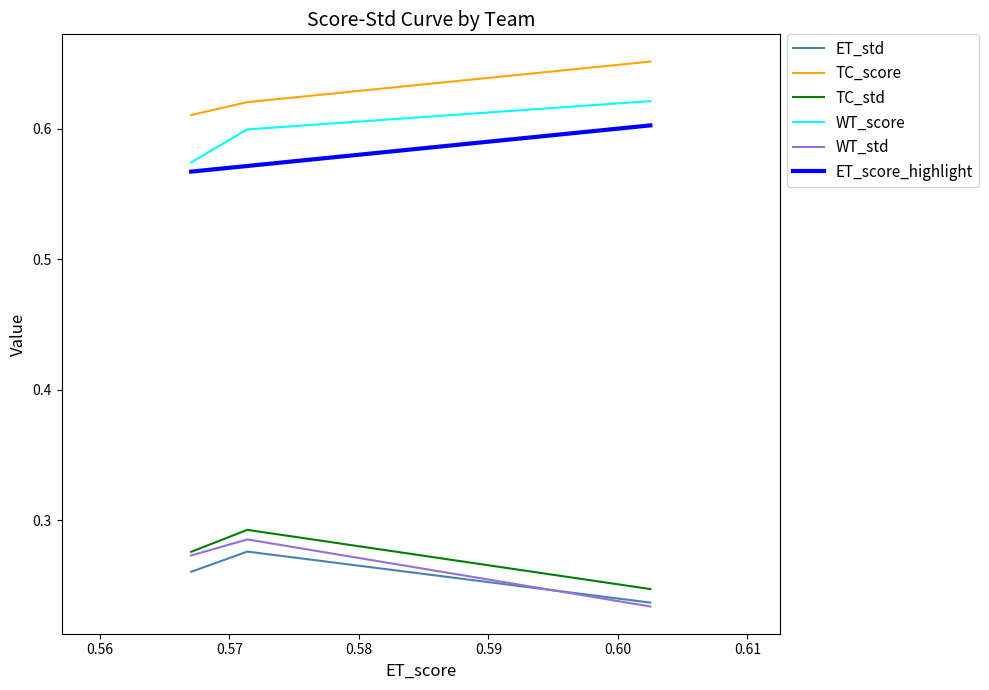

What is the value of the WT_std point at the 2nd from the left?

0.3